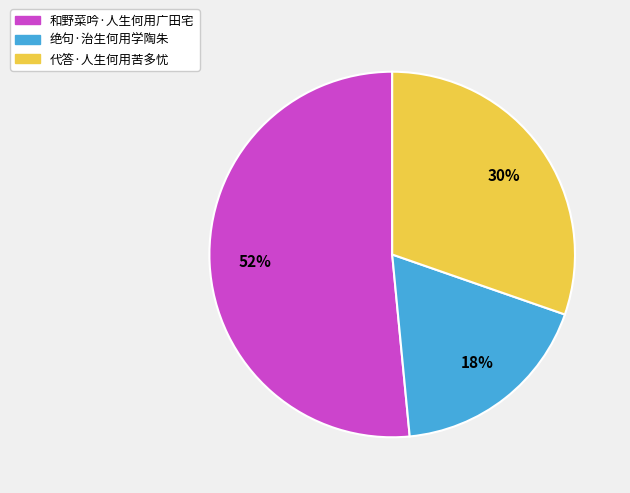

Which category has the biggest portion of the pie?

和野菜吟·人生何用广田宅